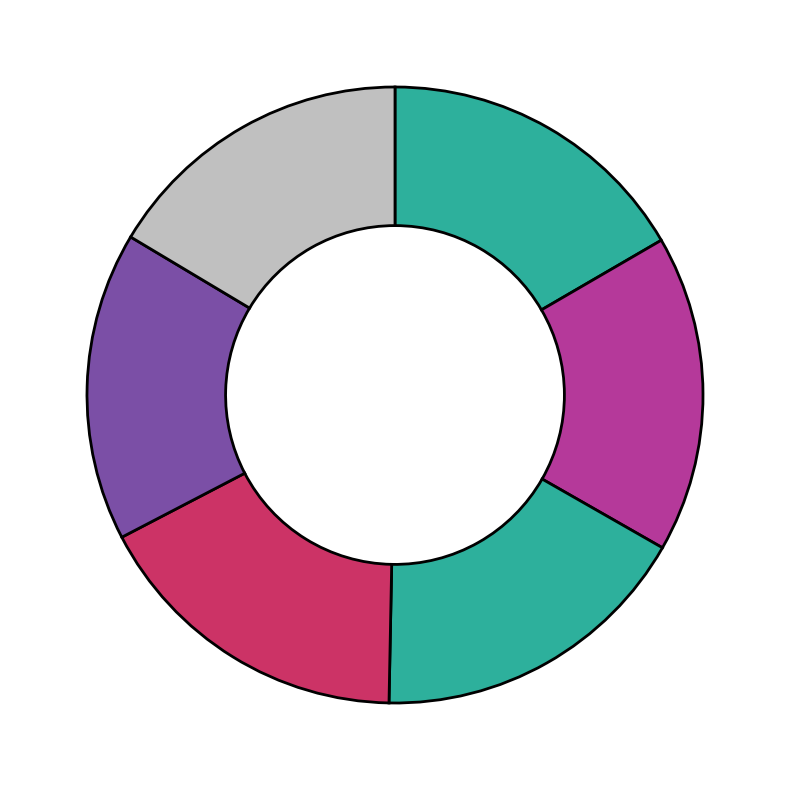

To the nearest percent, what is the difference between the largest and smallest slice percentages?

1%